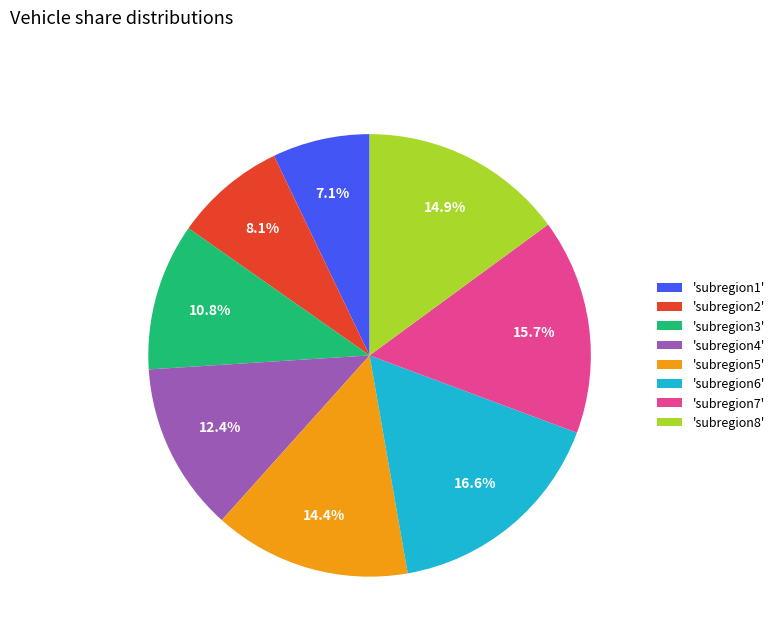

Which category has the smallest portion of the pie?

'subregion1'